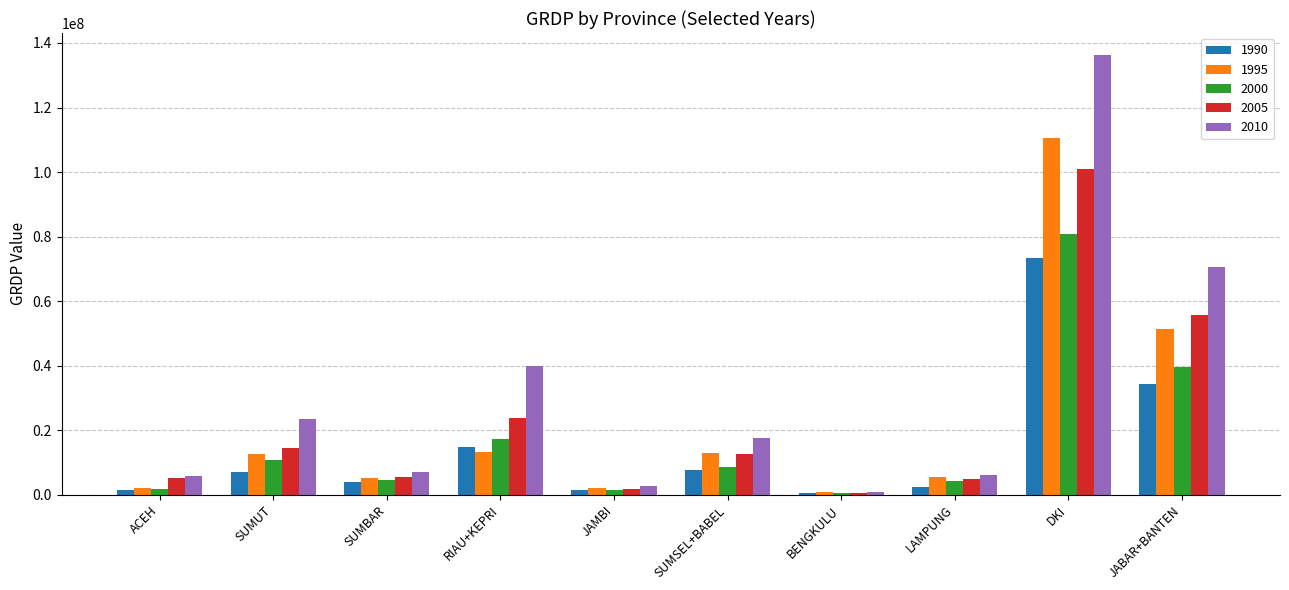

What is the sum of the 2005 values at JABAR+BANTEN and SUMSEL+BABEL?

68347775.3